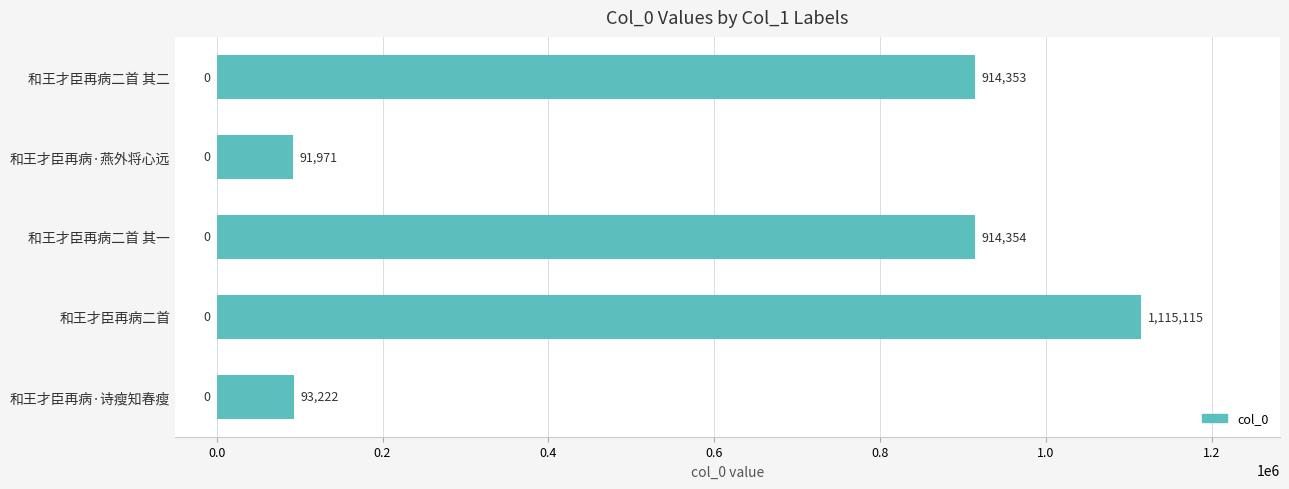

What is the change in value from 和王才臣再病·燕外将心远 to 和王才臣再病二首?

+1023144